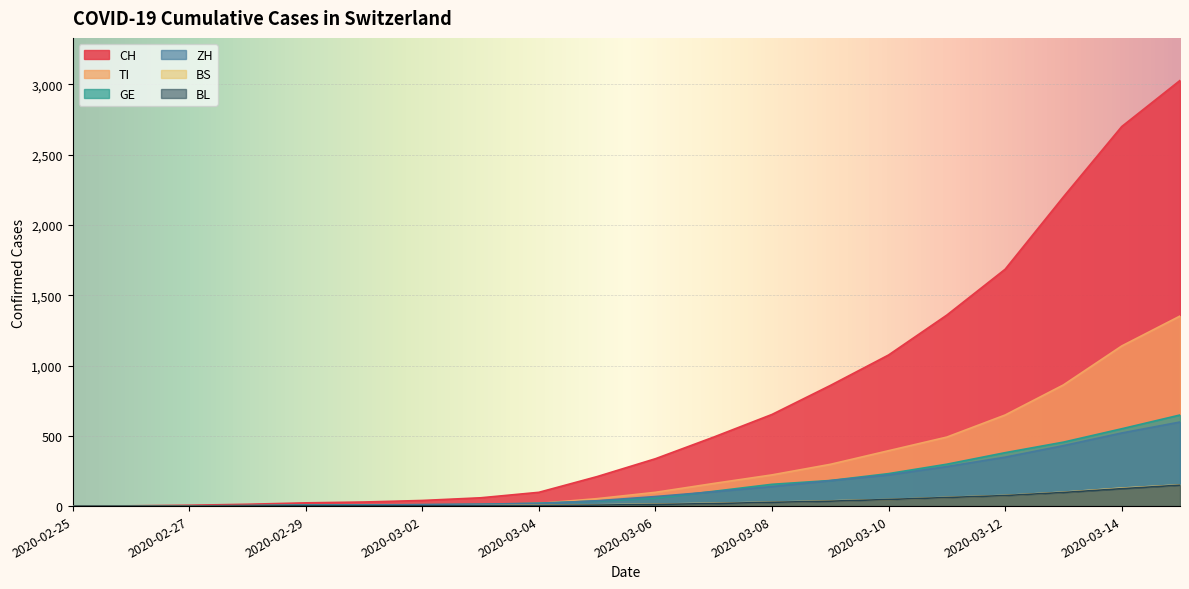

Which series changed the most between 2020-02-25 and 2020-03-07?

CH